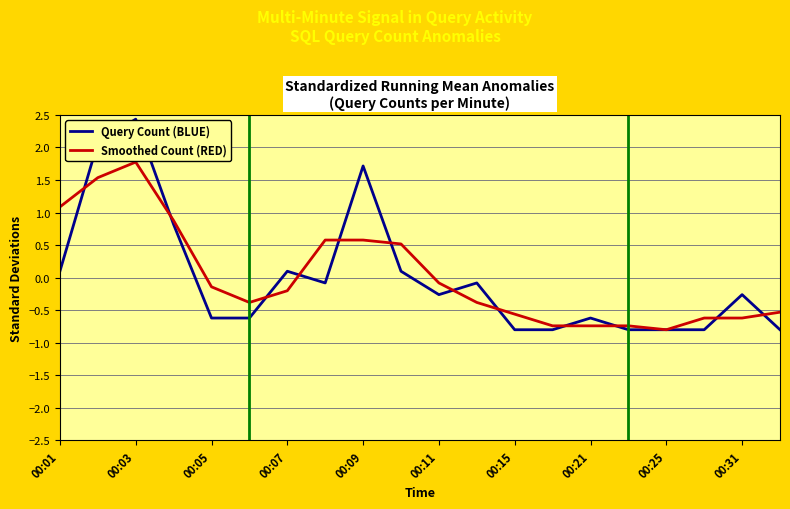

Which series has the largest range (max minus min)?

Query Count (BLUE)